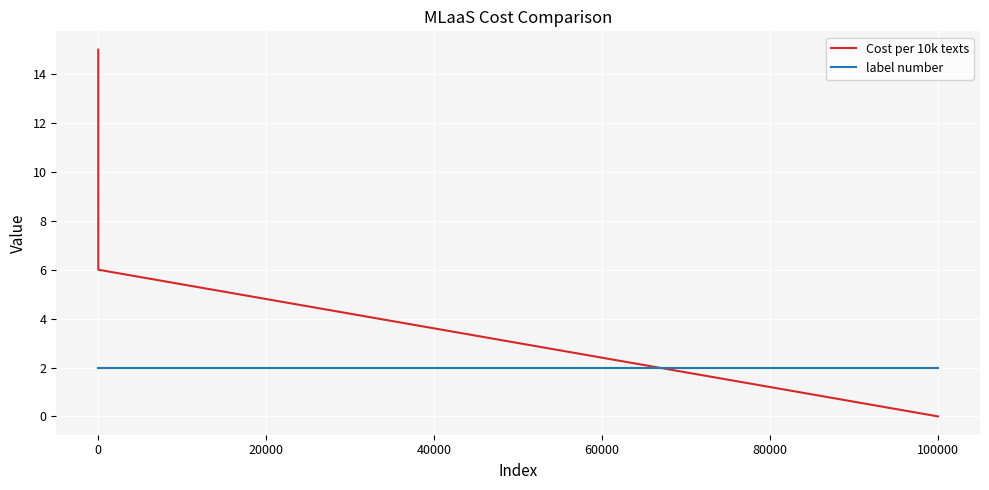

Does the chart display data point markers on the line(s)?

No